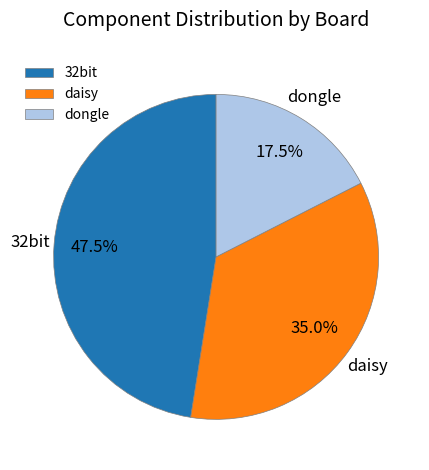

True or false: daisy accounts for 35% of the total.

True